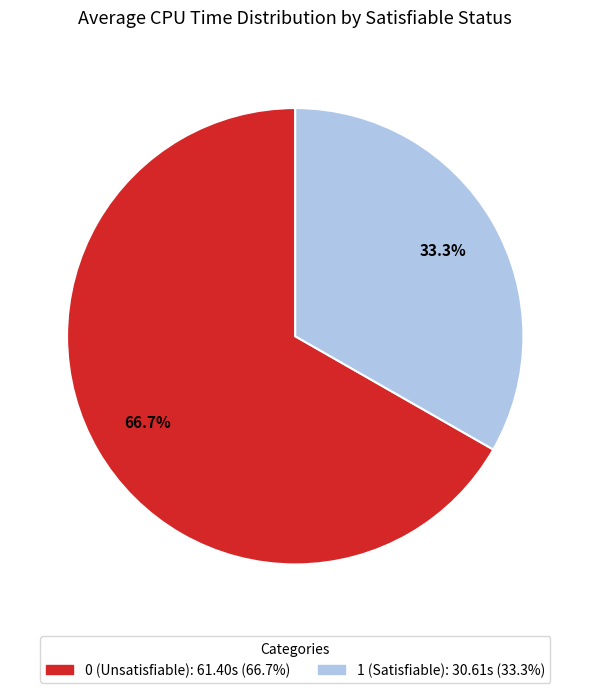

How many slices are in this pie chart?

2